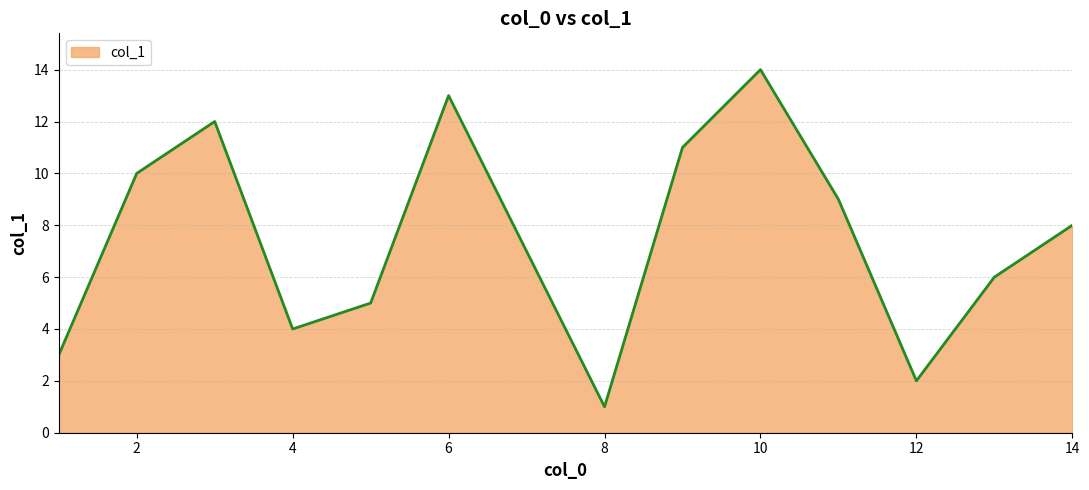

What is the greatest value displayed?

14